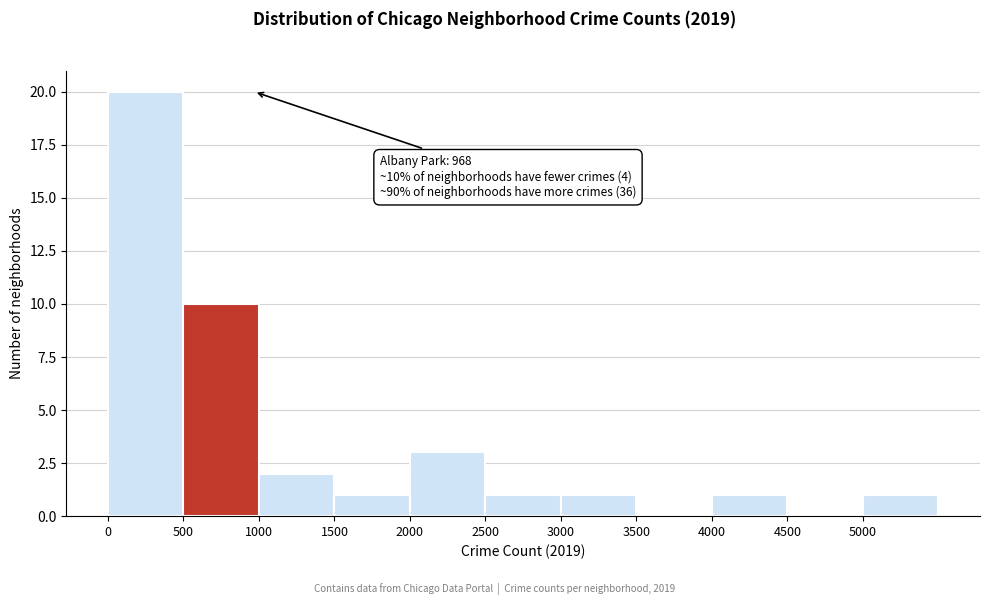

Over which range of the x-axis is the bar tallest?

0 to 500